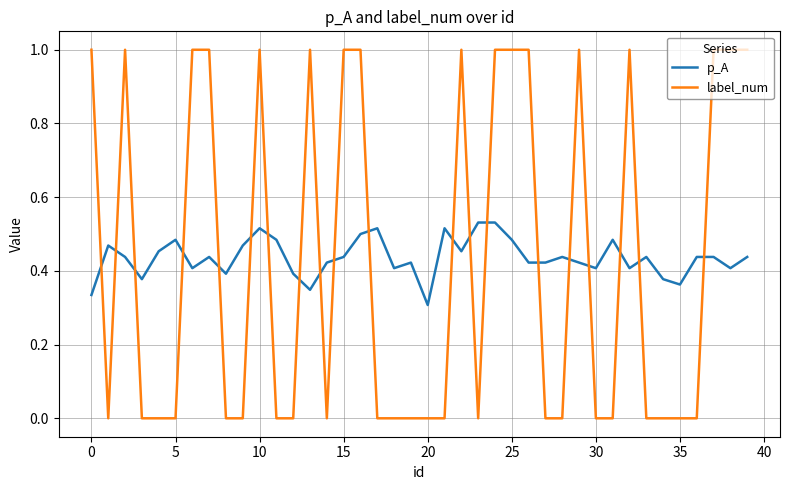

Which series has the largest range (max minus min)?

label_num